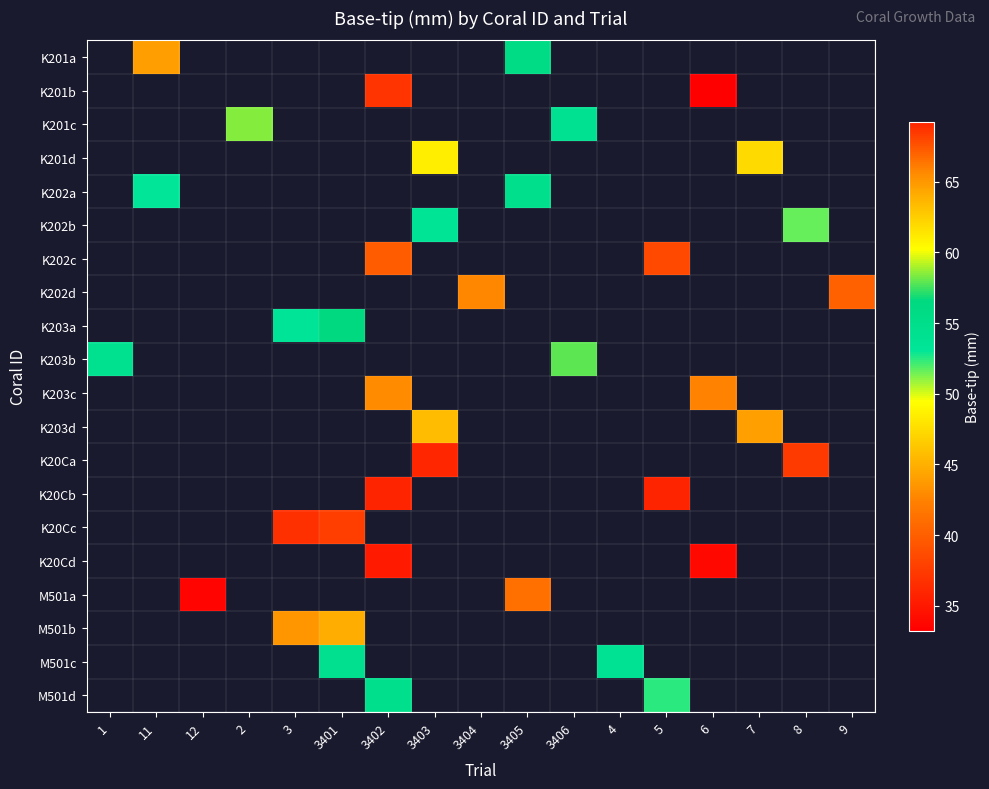

What is the maximum value shown in the chart?

69.2